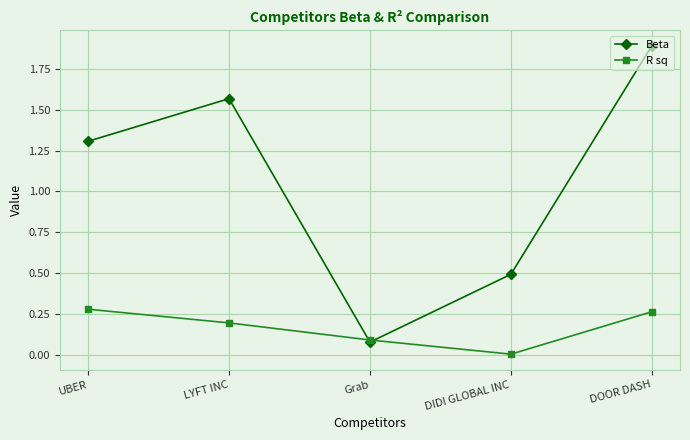

Which category has the highest value across all series?

DOOR DASH